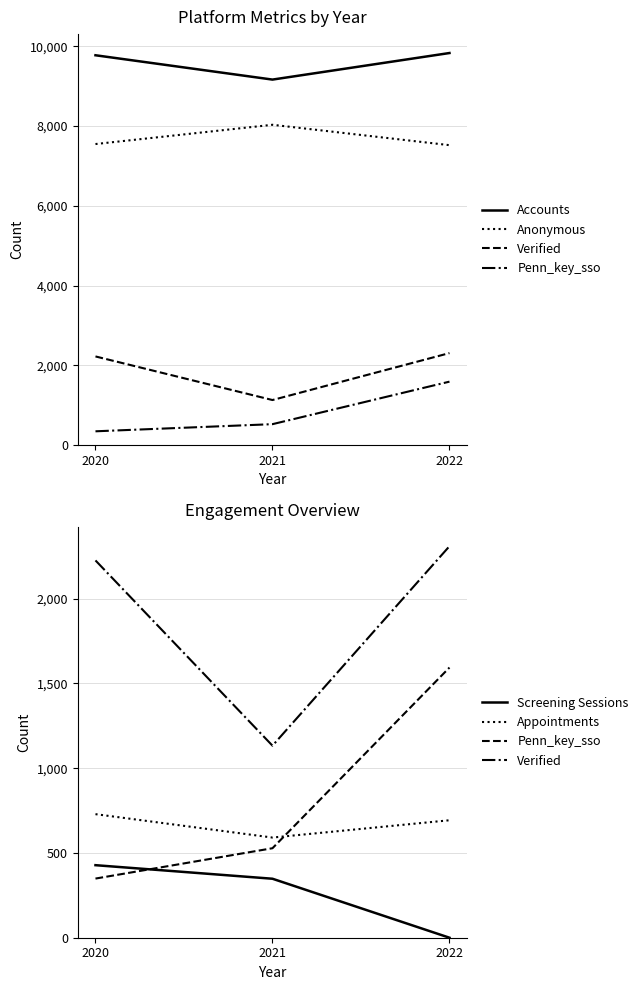

Reading left to right, list all the values displayed in this chart.

Accounts: 9777	9167	9833
Anonymous: 7551	8034	7523
Verified: 2226	1133	2310
Penn_key_sso: 349	528	1594
Screening Sessions: 428	348	0
Appointments: 729	591	693